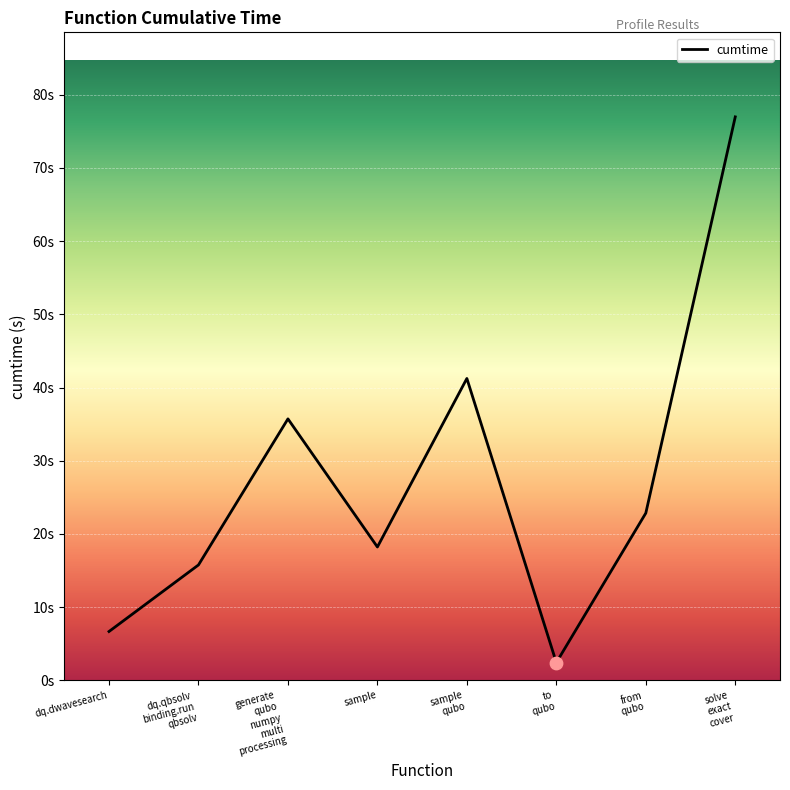

Between sample and to
qubo, which is larger?

sample